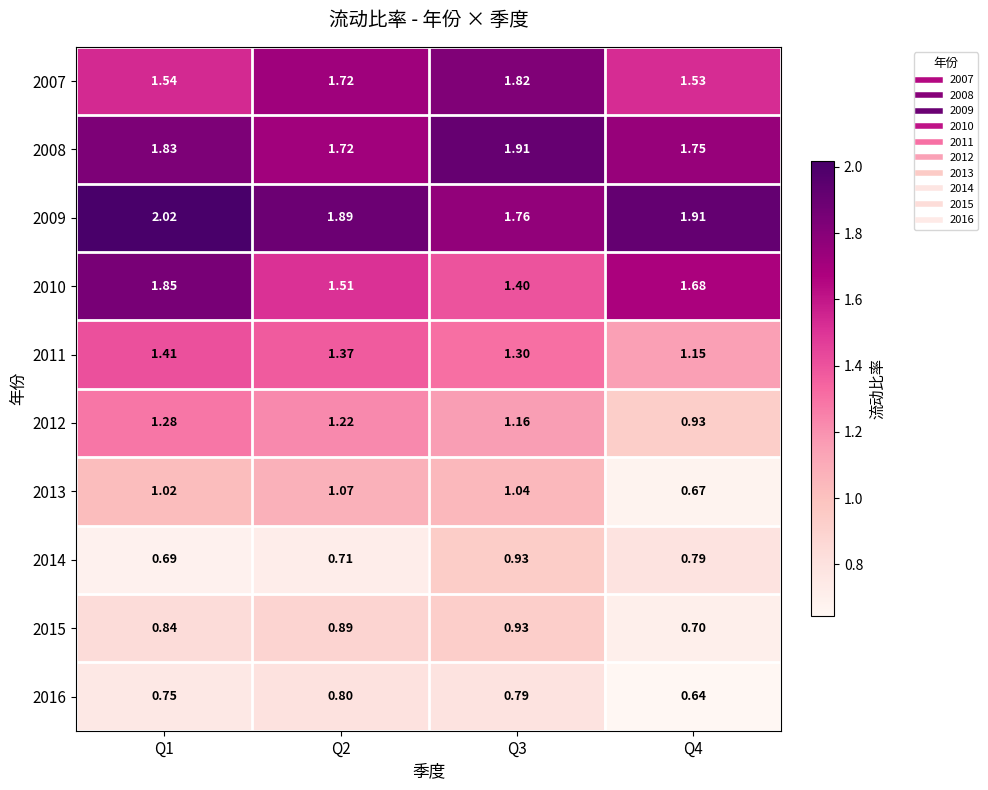

Is the value of 2007 at Q3 greater than the value of 2008 at Q1?

No